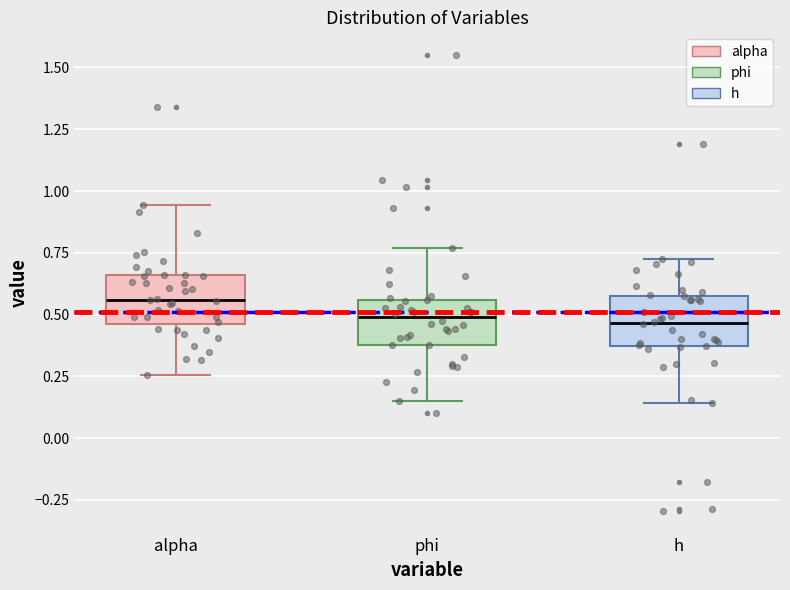

Where does the median line of the box for phi sit on the y-axis? The values are not printed on the chart, so give them approximately, as read against the axis.

0.50